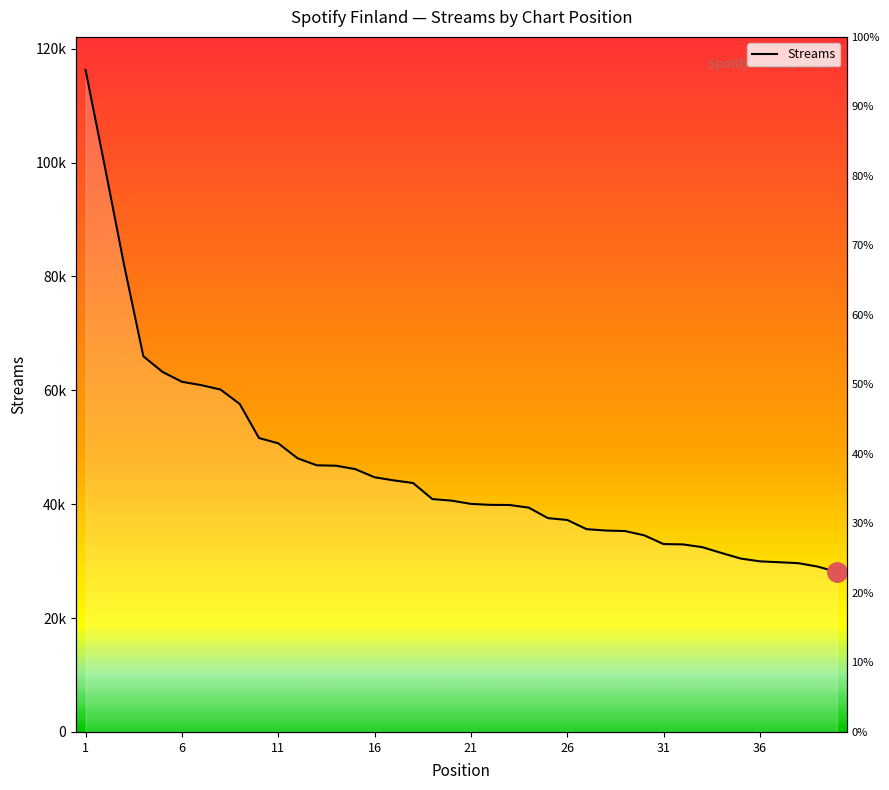

Reading left to right, list all the values displayed in this chart.

116267	99304	82020	65977	63219	61505	60914	60143	57613	51621	50697	48068	46830	46759	46161	44729	44181	43721	40898	40627	40055	39885	39860	39399	37548	37232	35616	35376	35282	34533	32993	32942	32461	31437	30455	29962	29807	29639	29040	28087